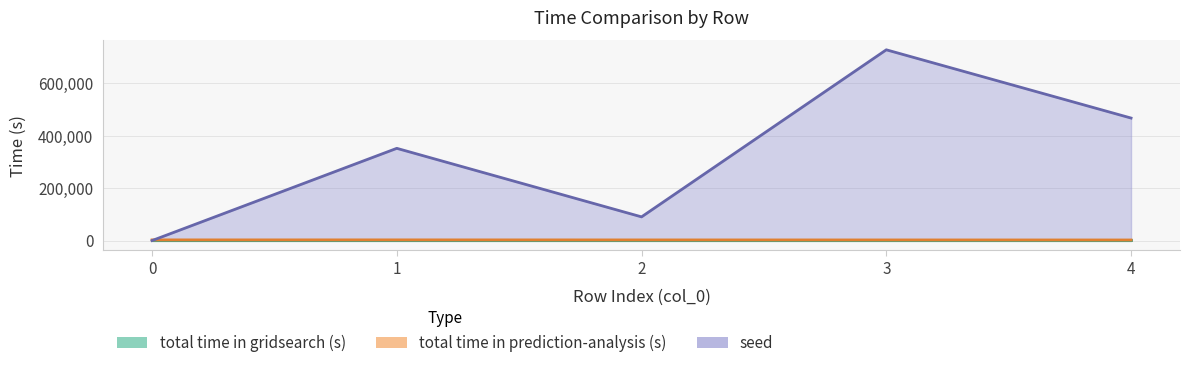

The total time in prediction-analysis (s) series shows 3785.0 at 0. True or false?

False